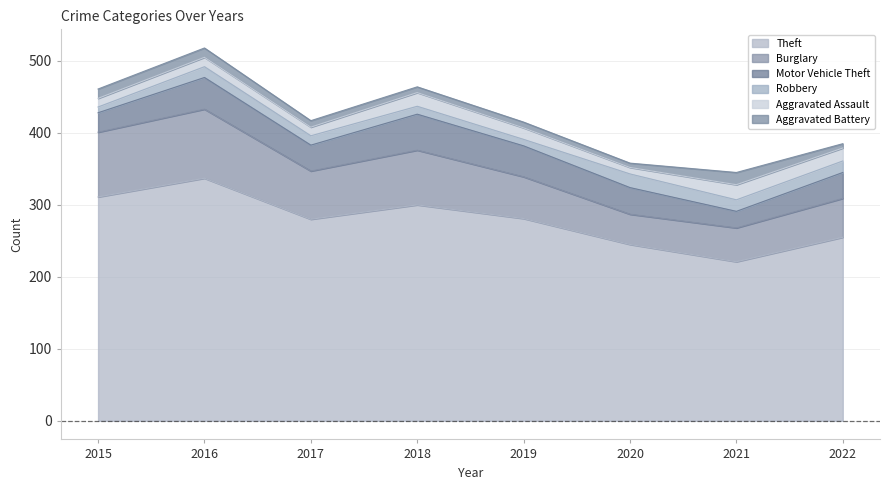

At which category does Burglary reach its first local peak?

2016